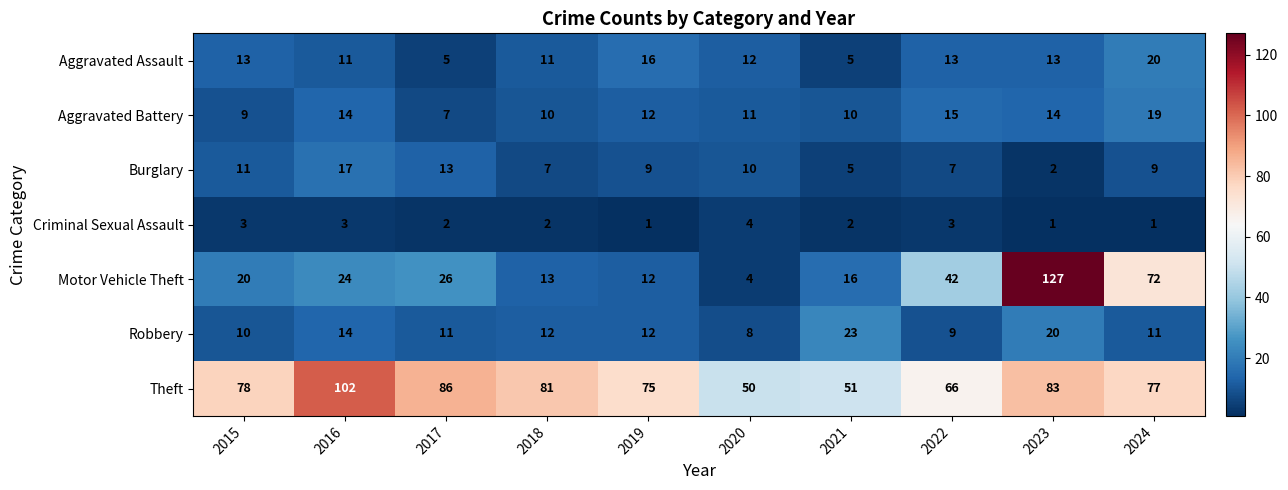

At which label does Theft reach its minimum?

2020